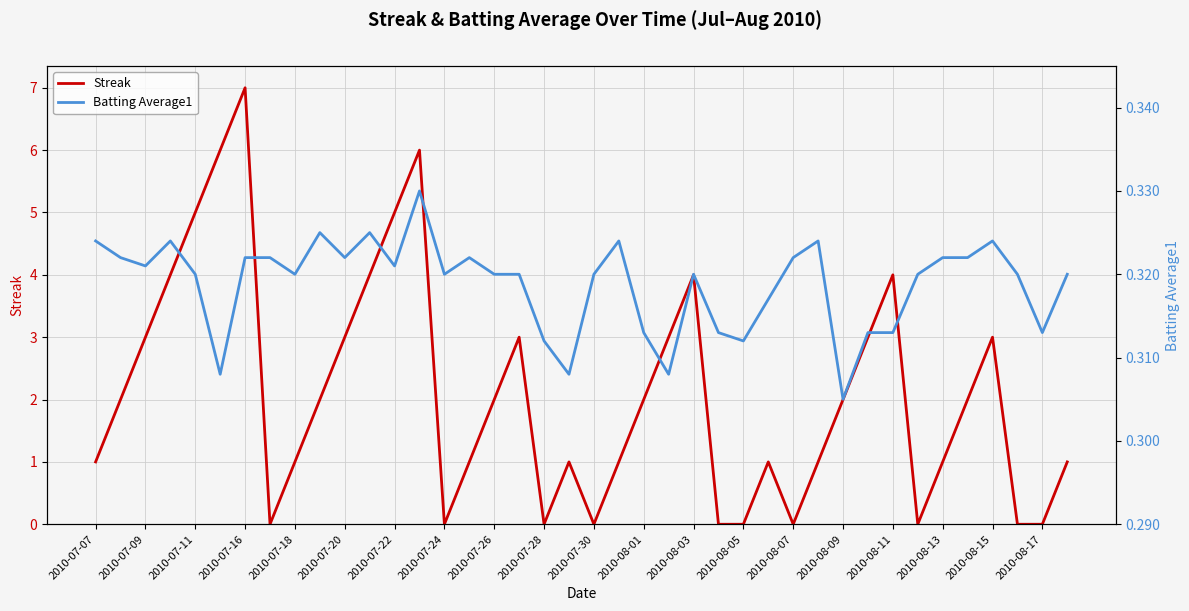

The value of Streak at 2010-08-09 is 1. True or false?

False